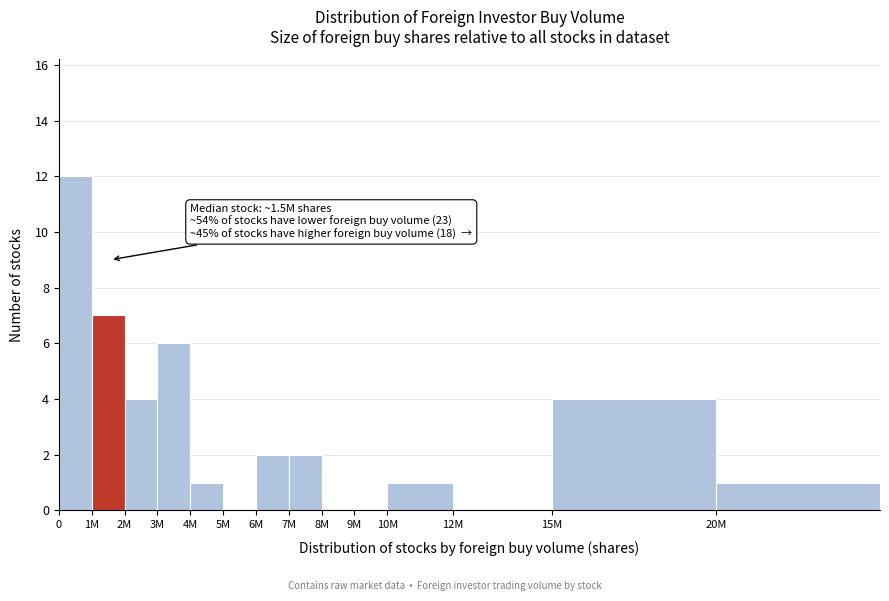

Reading right to left, what are all the values shown in this chart?

20M=1	15M=4	12M=0	10M=1	9M=0	8M=0	7M=2	6M=2	5M=0	4M=1	3M=6	2M=4	1M=7	0=12